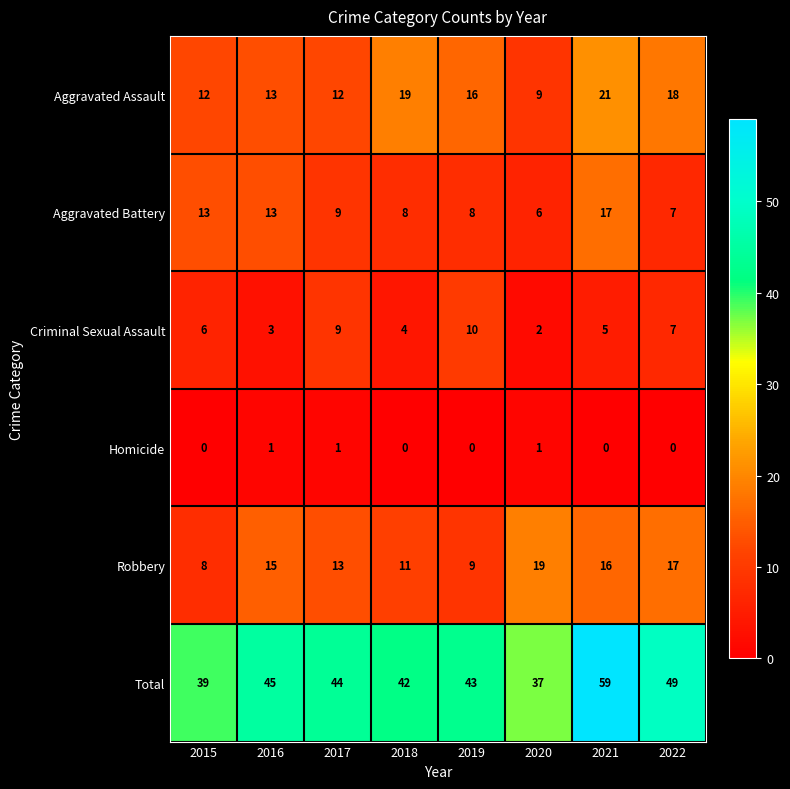

Which category has the lowest value in the Robbery series?

2015